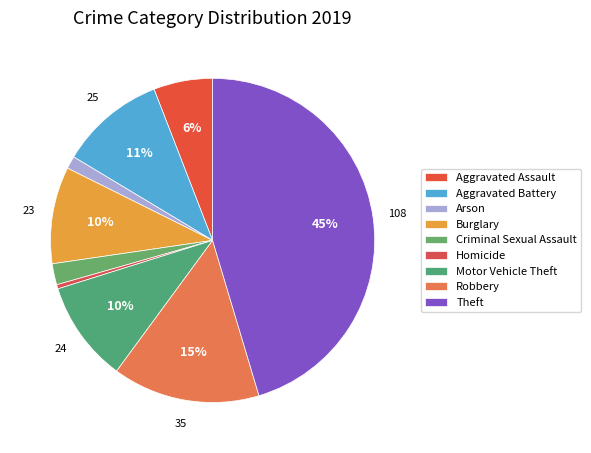

To the nearest percent, what is the average slice percentage?

11%